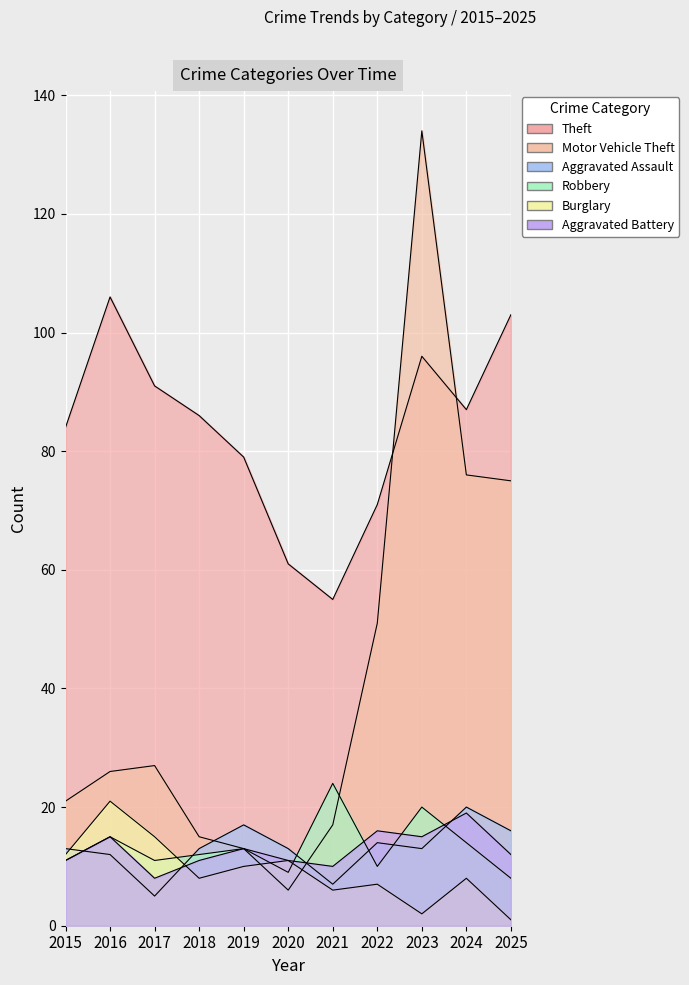

Is the value of Robbery at 2022 greater than the value of Motor Vehicle Theft at 2023?

No